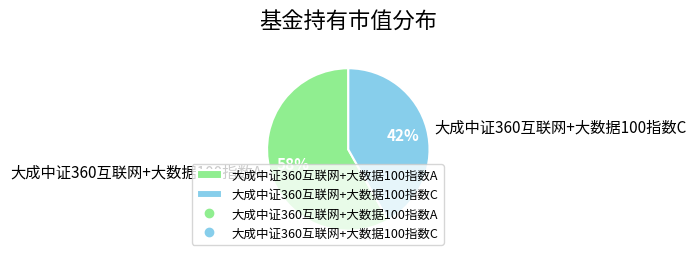

Do 大成中证360互联网+大数据100指数C and 大成中证360互联网+大数据100指数A together represent more than half of the pie?

Yes